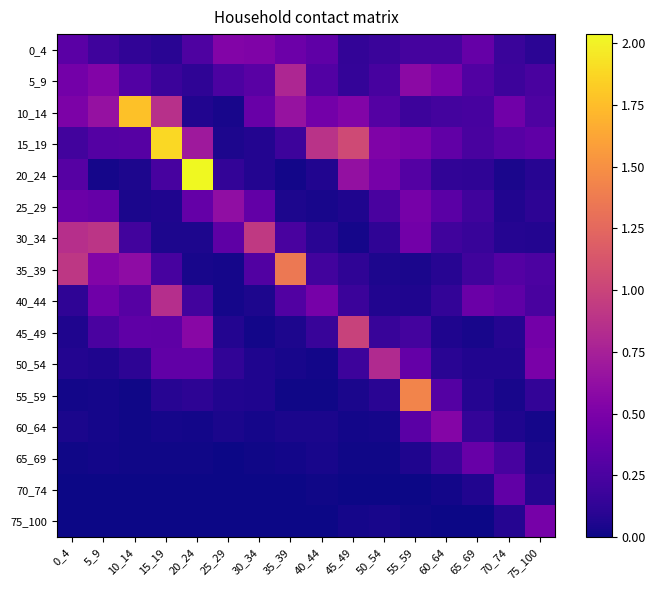

At which category is the sum across all series the highest?

15_19